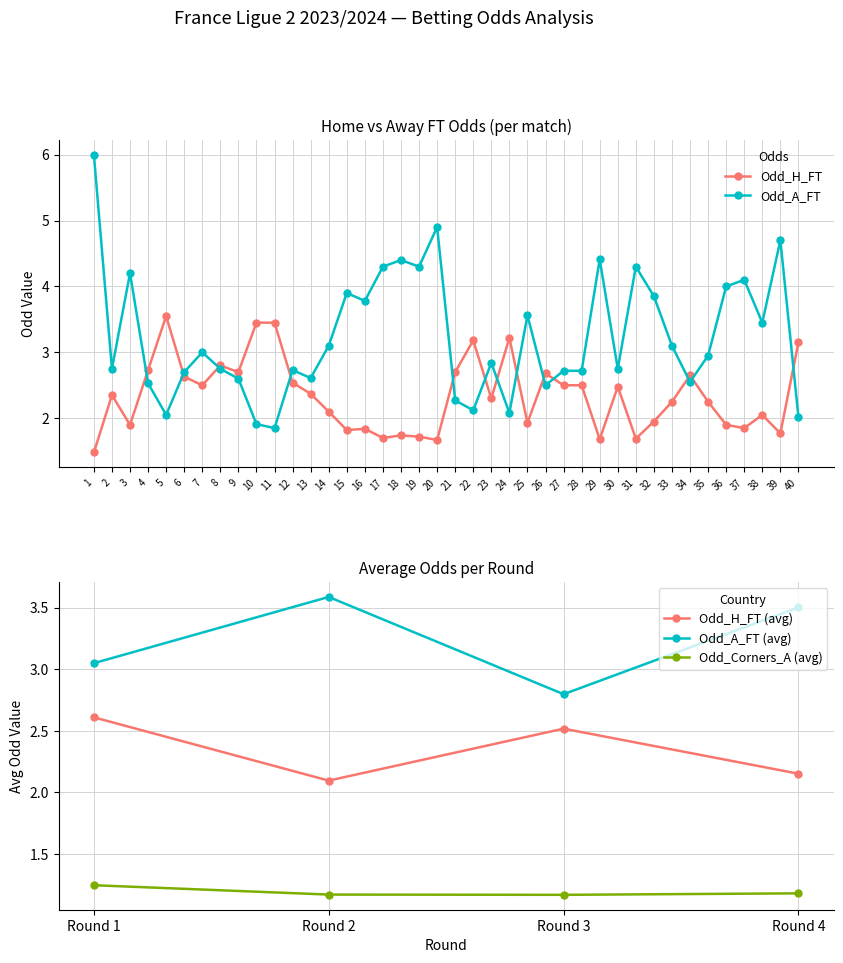

What is the sum of the Odd_A_FT values at 14 and 13?

5.7